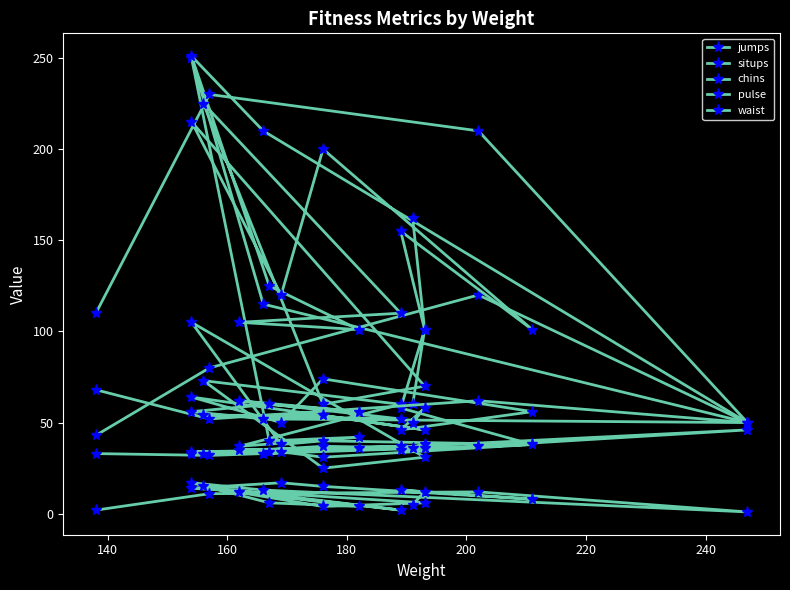

What are all the series names shown in the legend?

jumps, situps, chins, pulse, waist